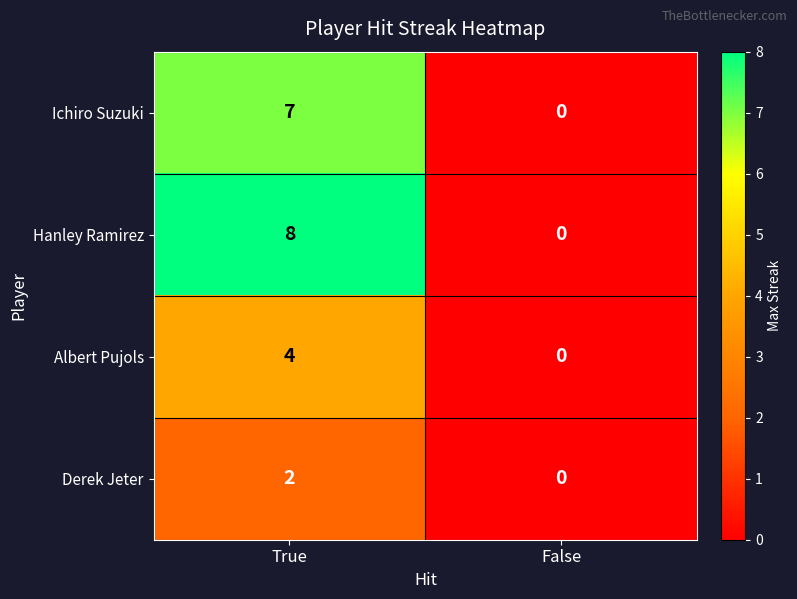

What is the sum of all Hanley Ramirez values?

8